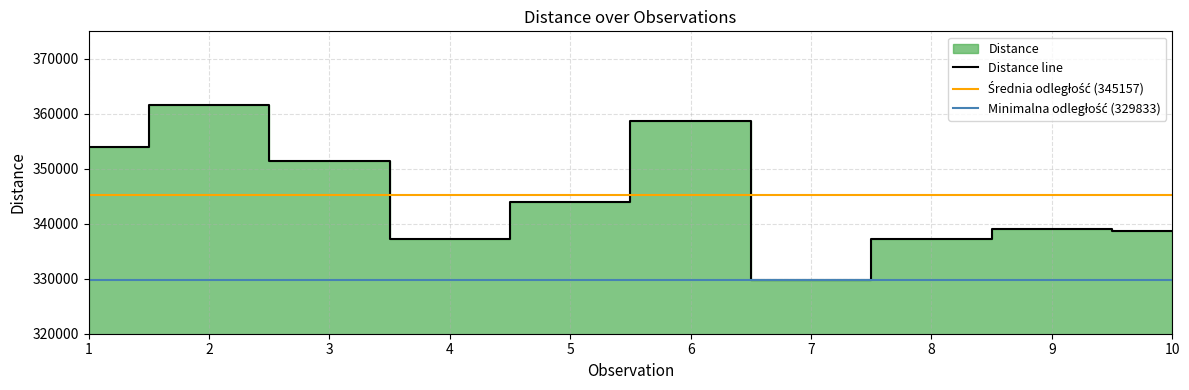

What is the difference between the highest and lowest values at 2?

31711.5